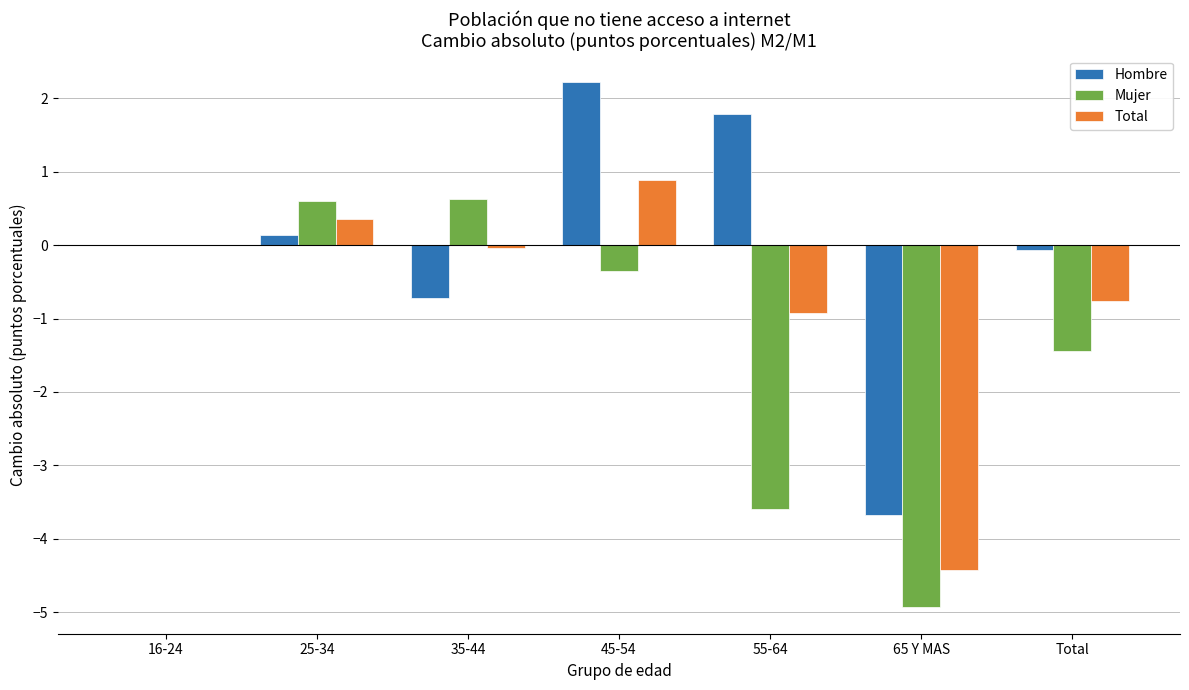

What is the maximum value for Mujer?

0.6